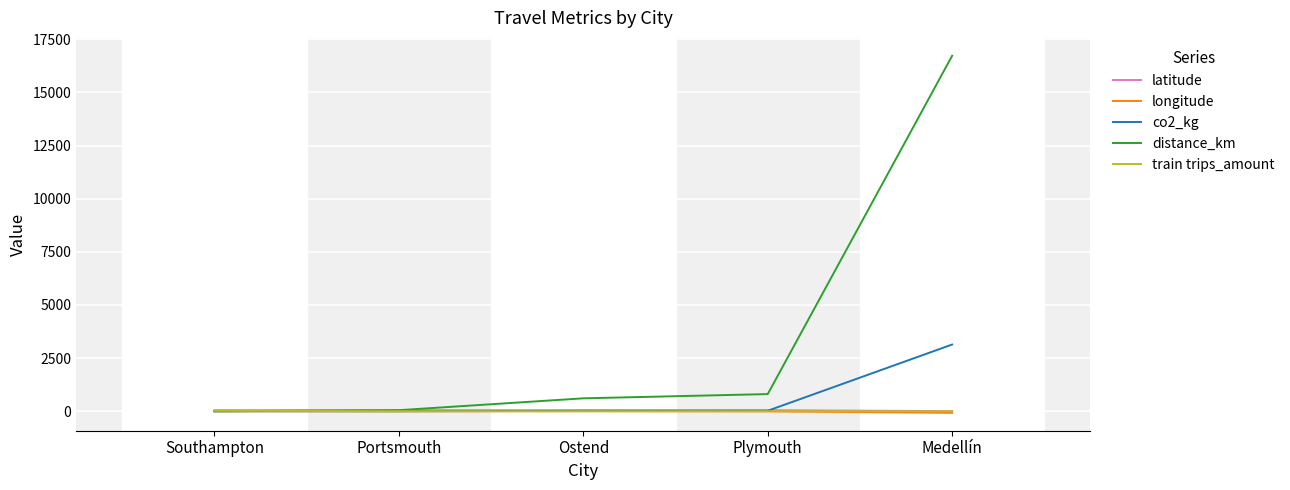

At how many categories does at least one series exceed 8757?

1